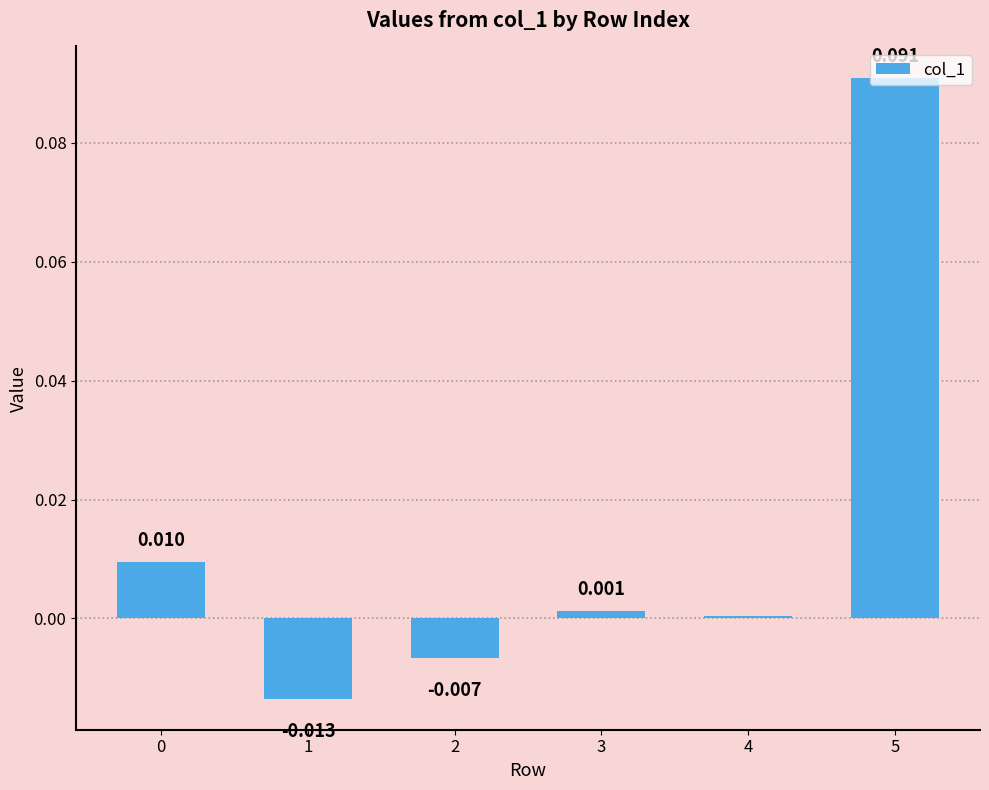

Reading left to right, extract all data points from this chart.

0.0	-0.0	-0.0	0.0	0.0	0.1